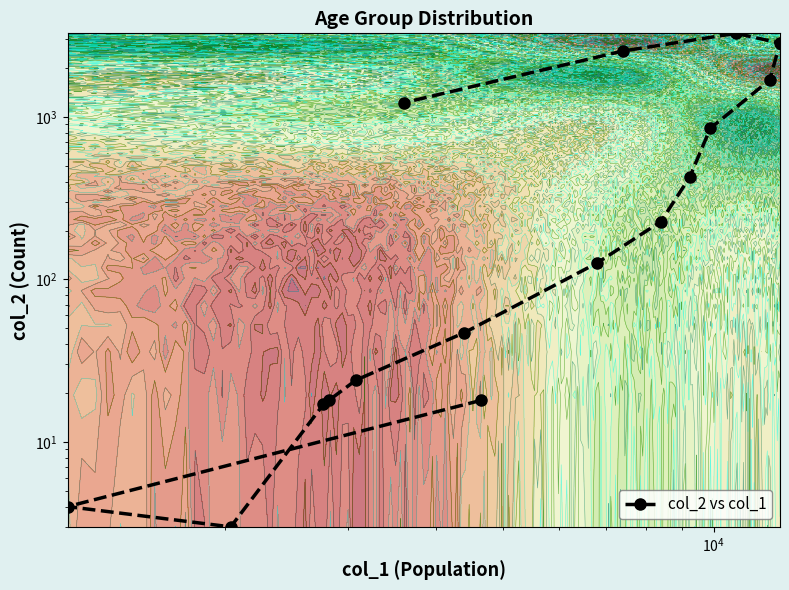

What is the average value?

834